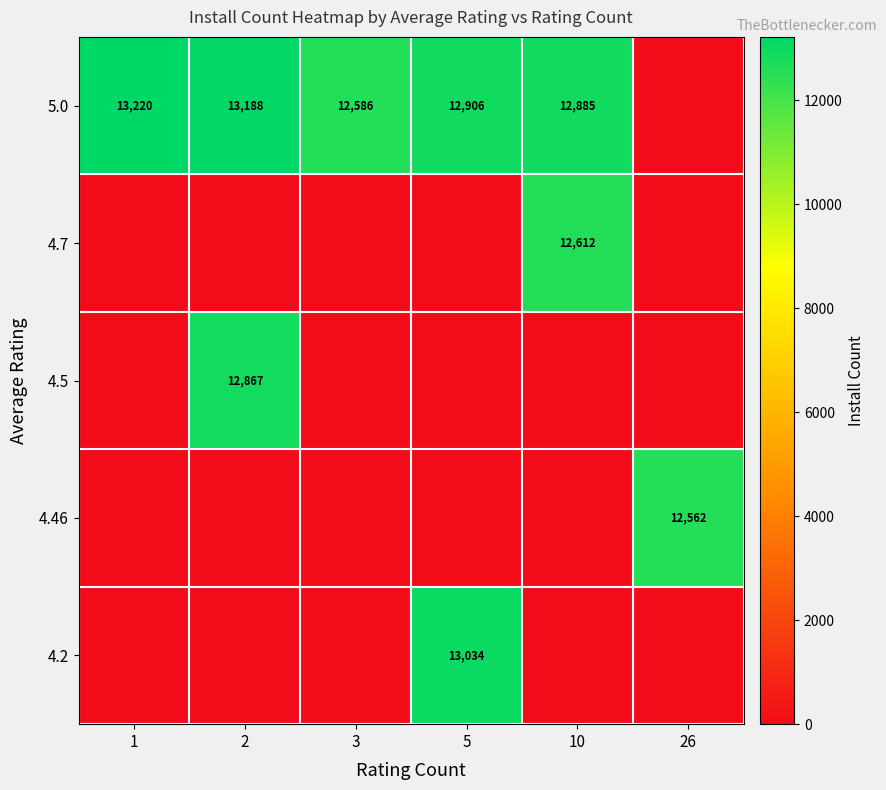

Is the value of 5.0 at 3 greater than the value of 4.2 at 5?

No